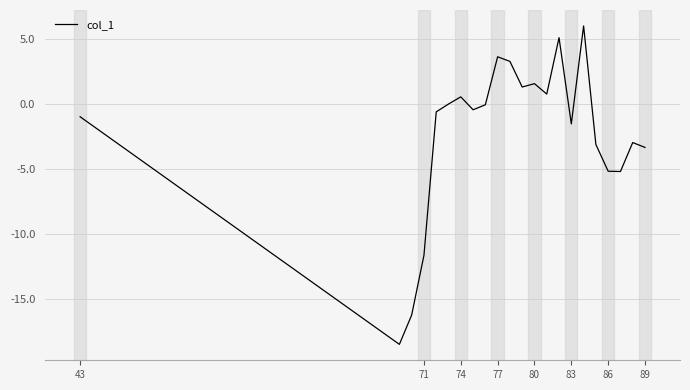

What is the minimum value shown in the chart?

-18.5